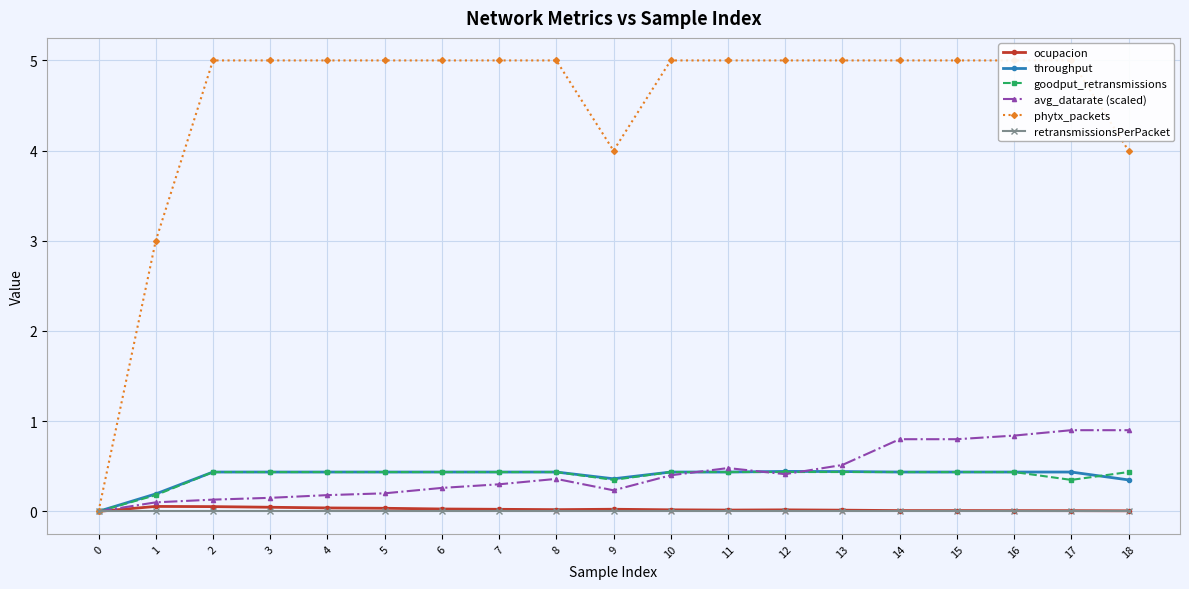

Which series changed the most between 10 and 15?

avg_datarate (scaled)